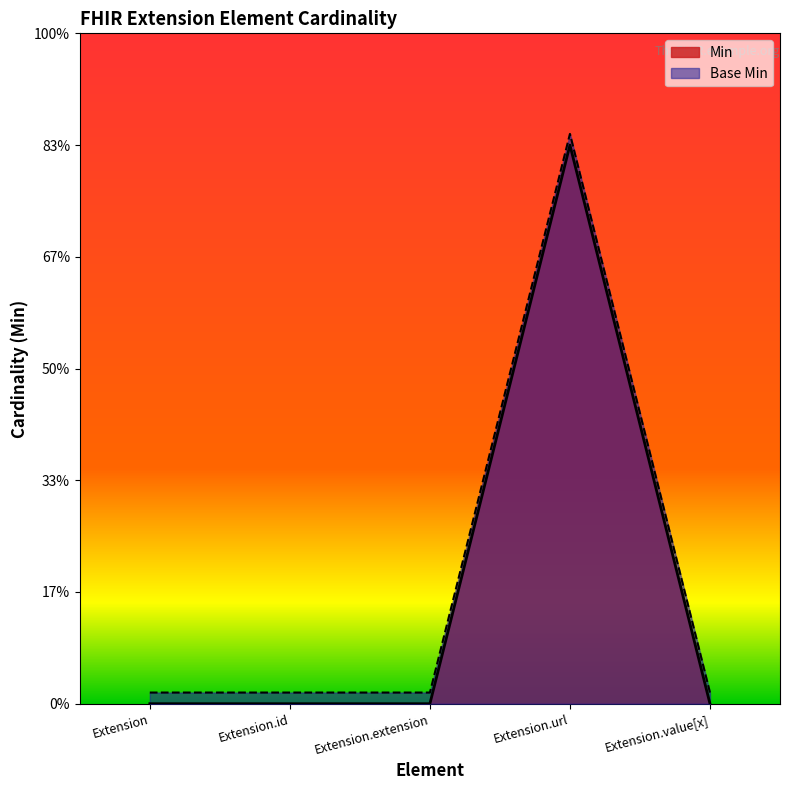

How many interior local peaks does the Base Min series have?

1